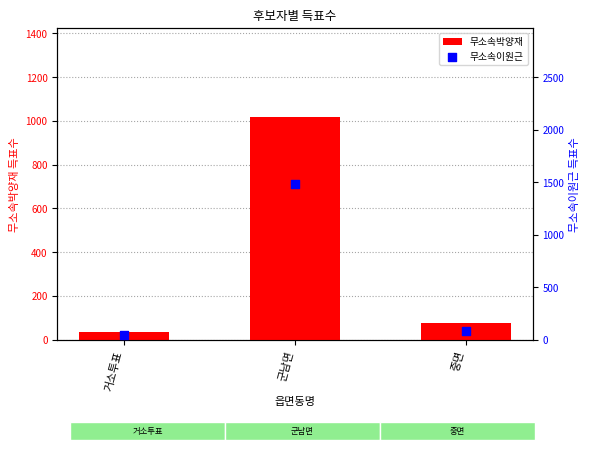

At how many categories does at least one series exceed 292?

1